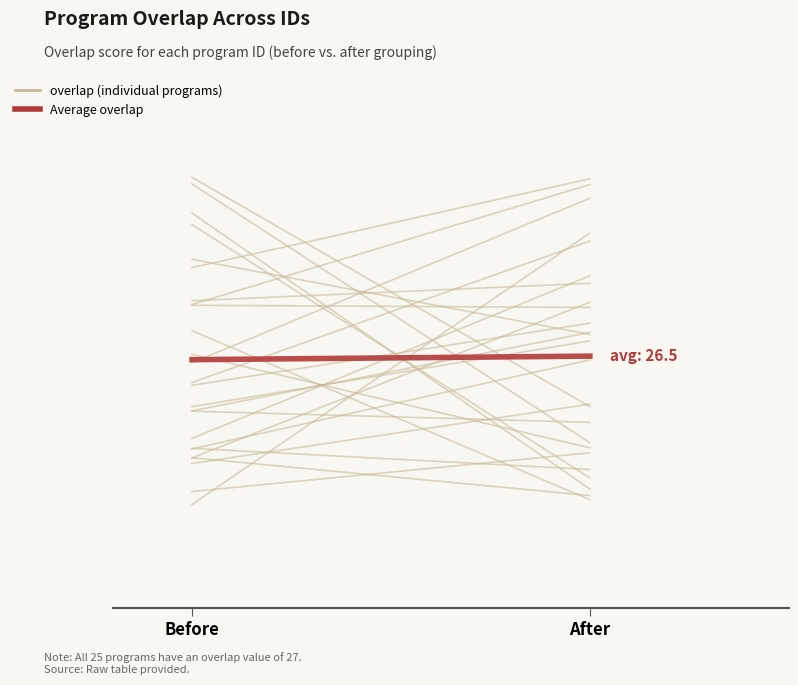

How many data points does each series have?

2